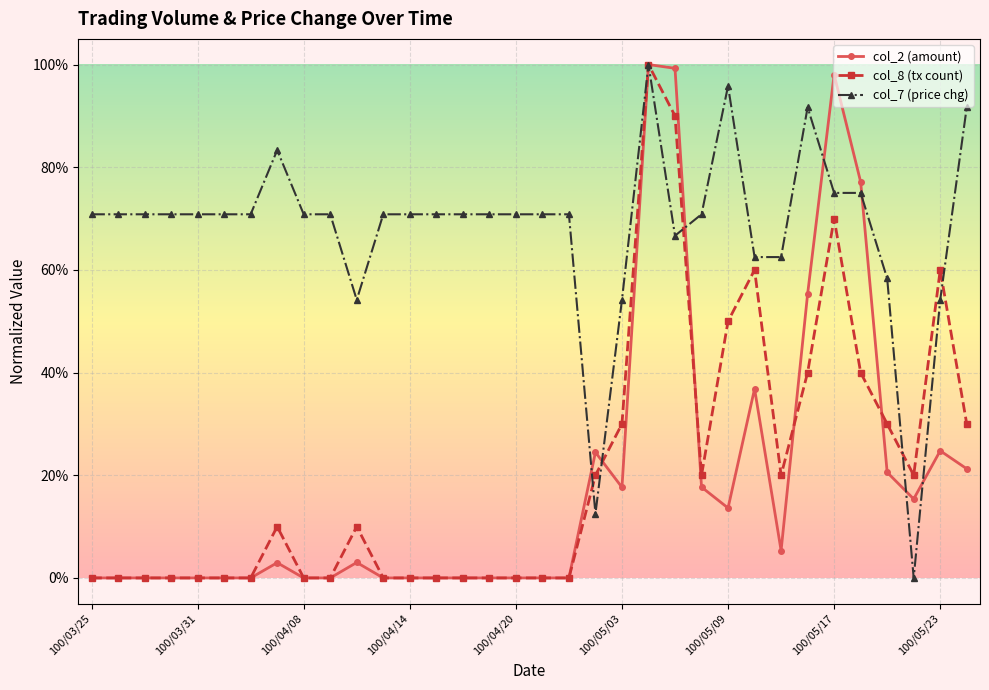

What are all the series names shown in the legend?

col_2 (amount), col_8 (tx count), col_7 (price chg)